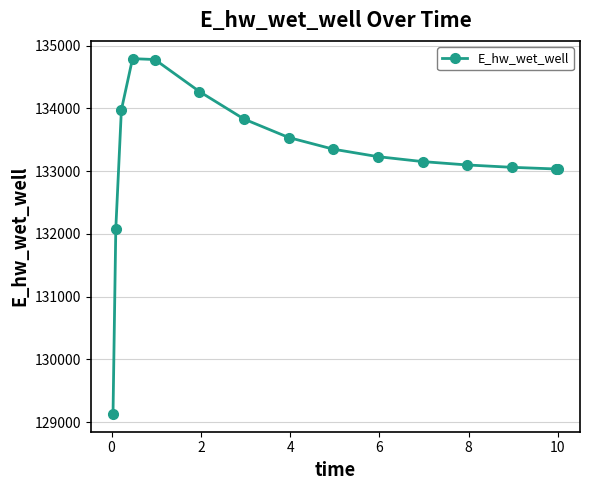

What is the sum of all values?

1998347.3